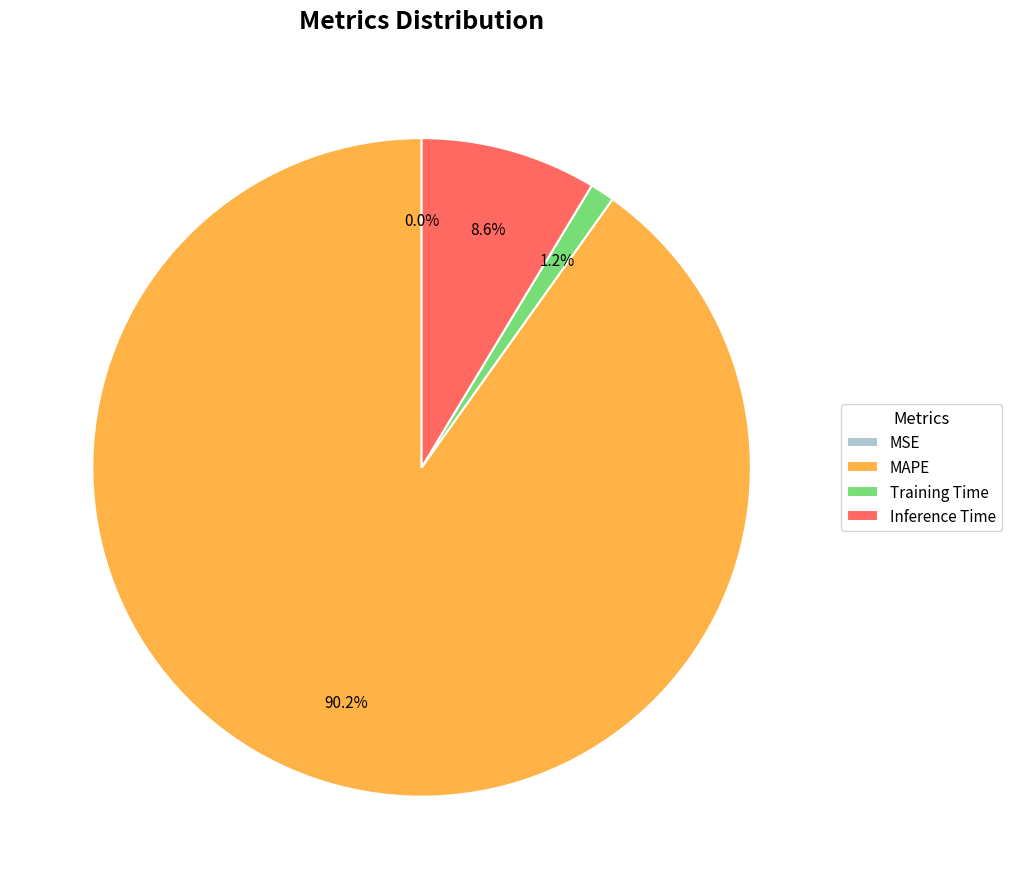

Between Inference Time and Training Time, which is larger?

Inference Time